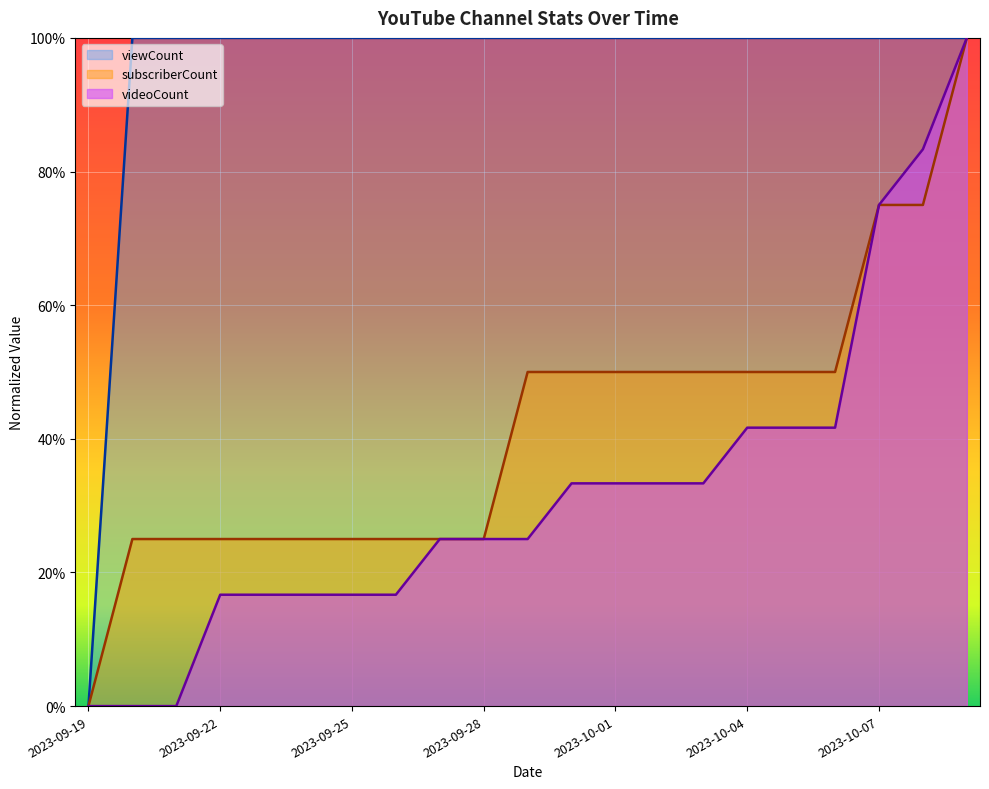

At which category does the chart reach its peak across all series?

2023-09-20